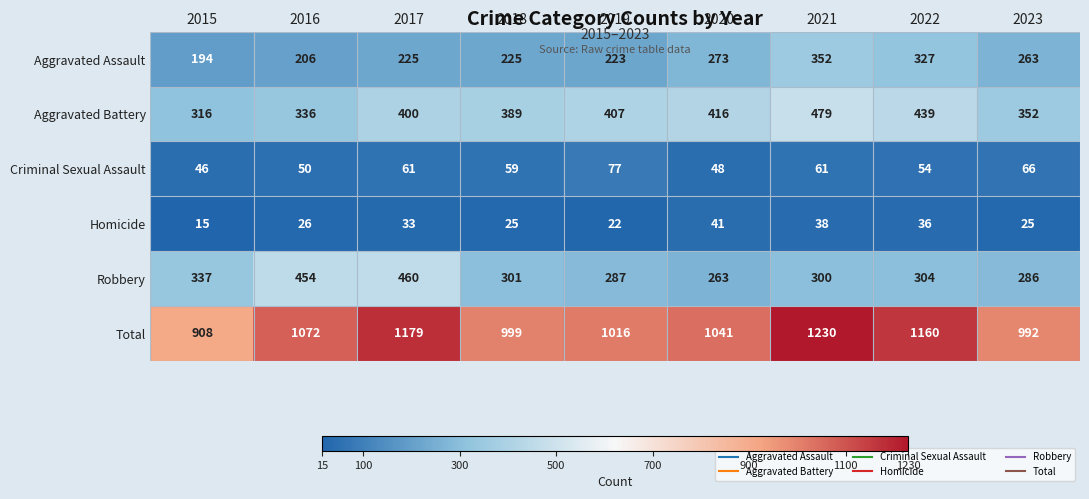

What is the difference between the maximum and minimum values in the Aggravated Battery series?

163